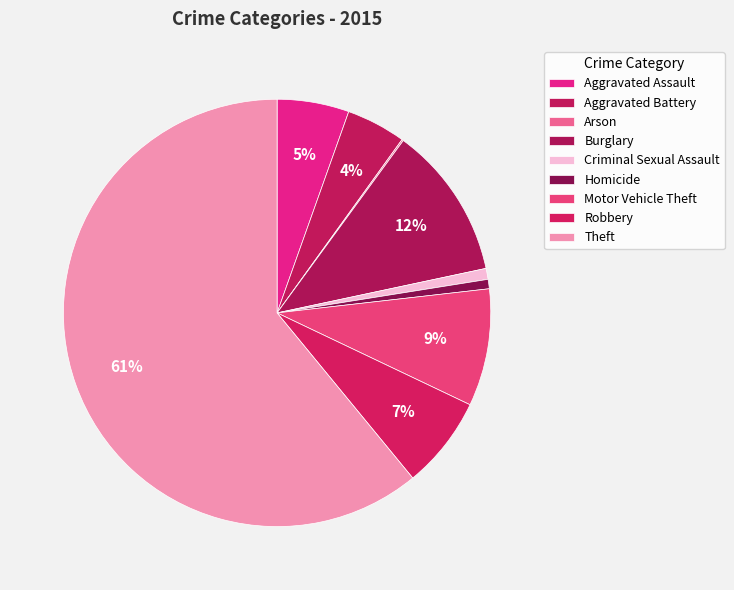

To the nearest percent, what percentage of the pie is Robbery?

7%